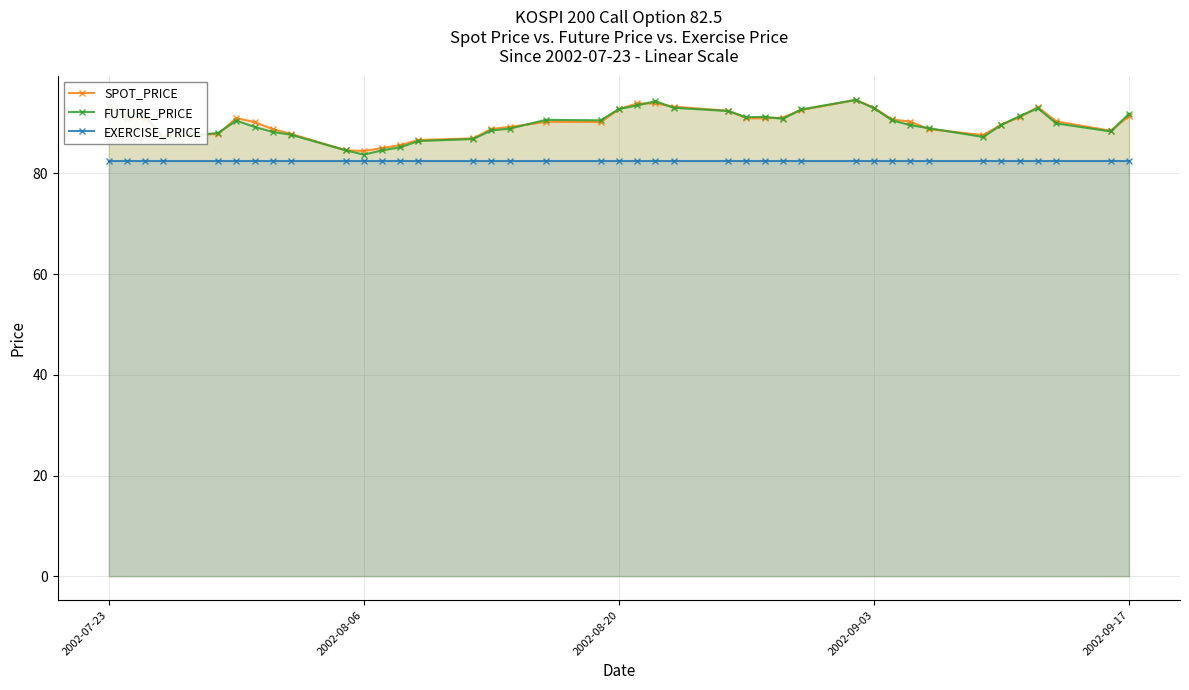

What is the minimum value shown in the chart?

82.5